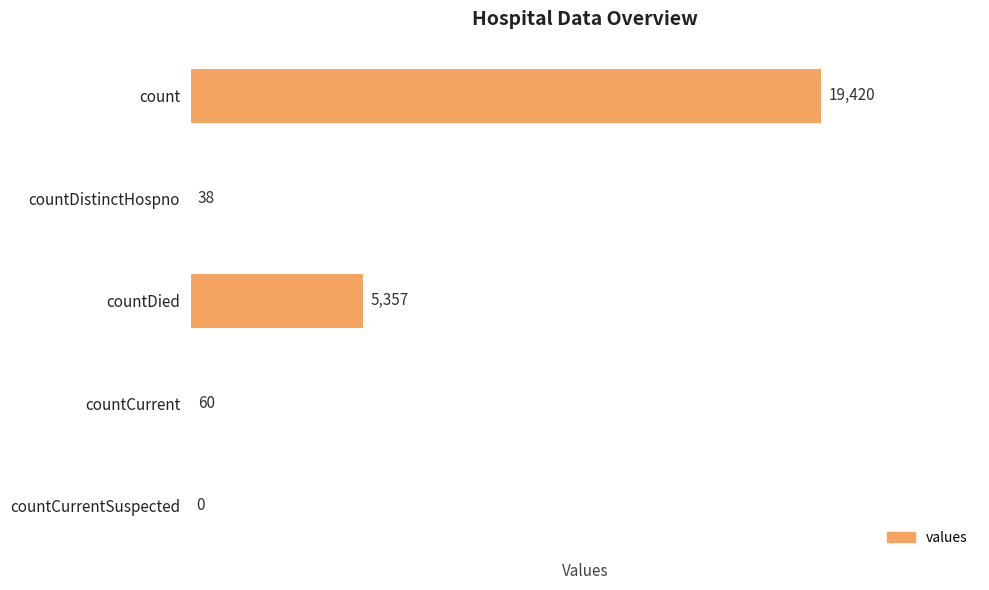

What is the sum of all values?

24875